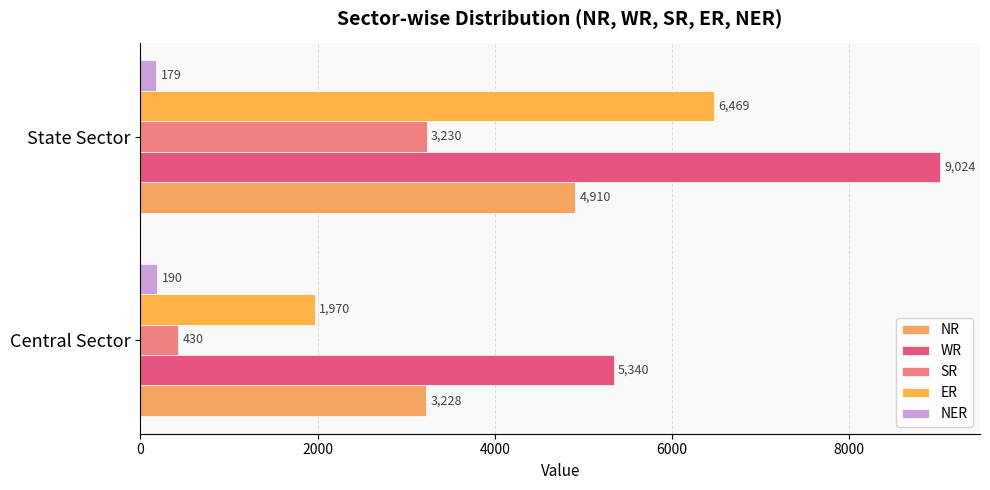

Count the number of data series in this chart.

5